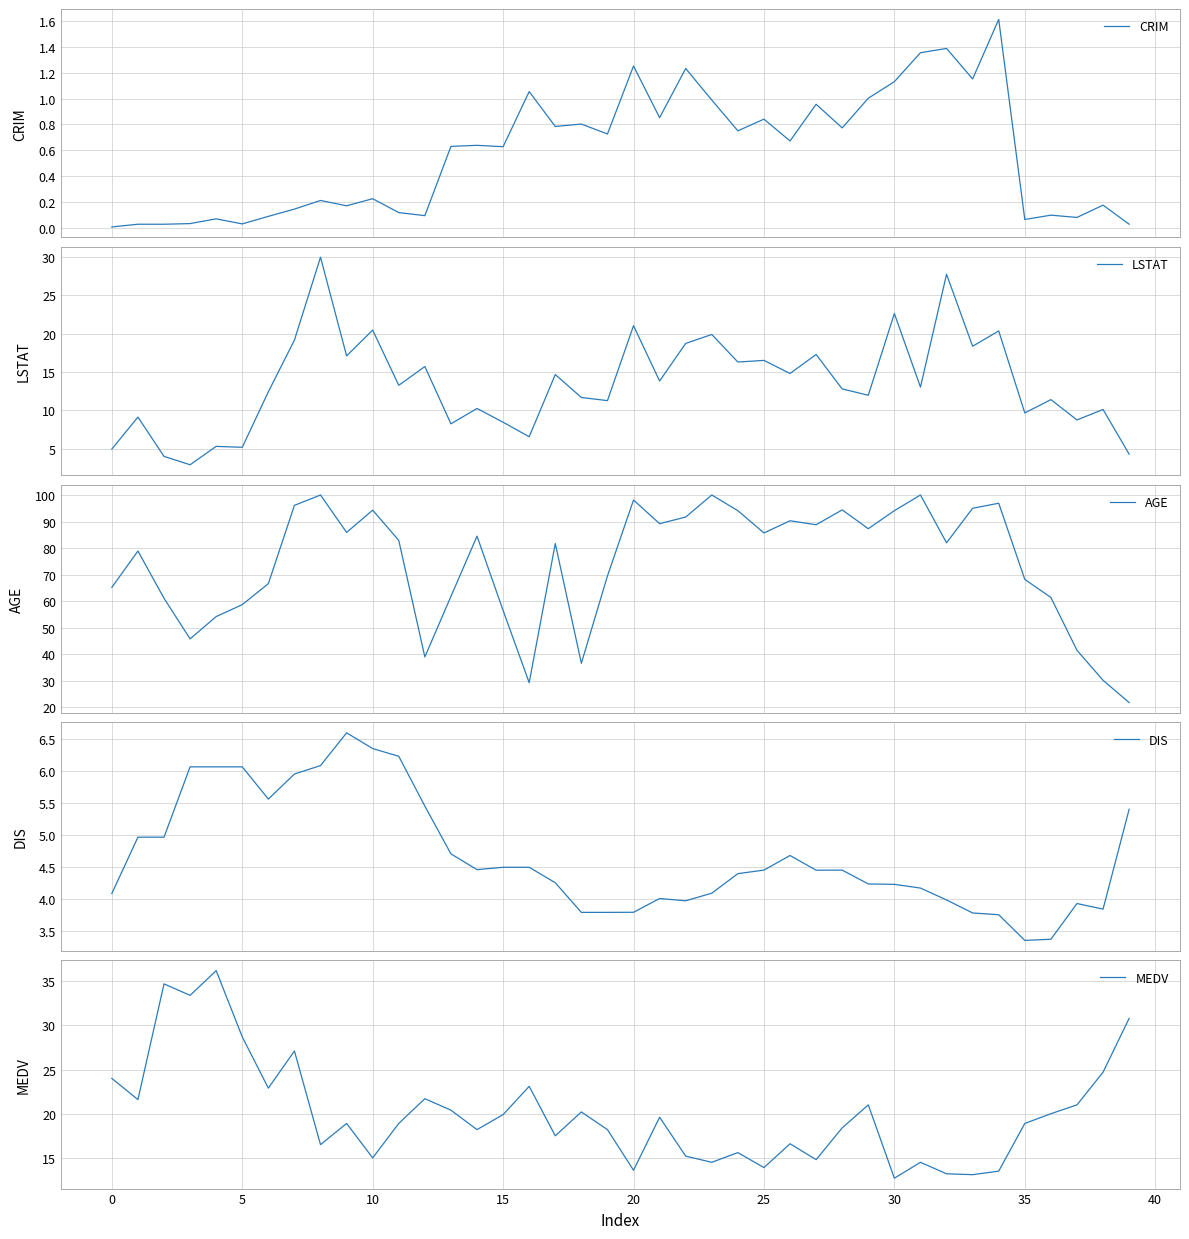

What is the label of the 7th point from the right?

33